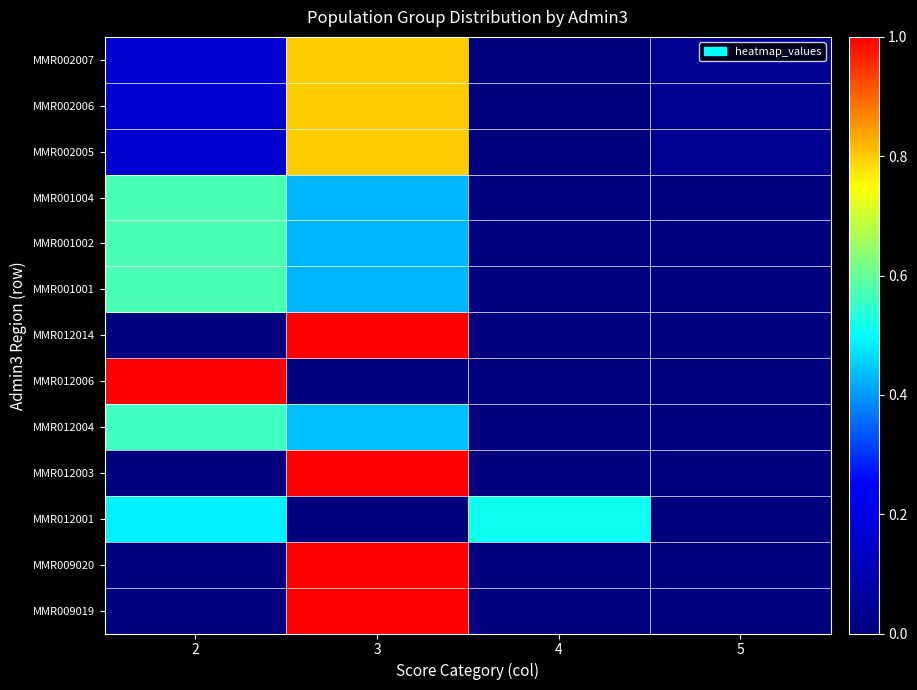

Reading left to right, extract all data points from this chart.

MMR009019: 2=0.0	3=1.0	4=0.0	5=0.0
MMR009020: 2=0.0	3=1.0	4=0.0	5=0.0
MMR012001: 2=0.5	3=0.0	4=0.5	5=0.0
MMR012003: 2=0.0	3=1.0	4=0.0	5=0.0
MMR012004: 2=0.6	3=0.4	4=0.0	5=0.0
MMR012006: 2=1.0	3=0.0	4=0.0	5=0.0
MMR012014: 2=0.0	3=1.0	4=0.0	5=0.0
MMR001001: 2=0.6	3=0.4	4=0.0	5=0.0
MMR001002: 2=0.6	3=0.4	4=0.0	5=0.0
MMR001004: 2=0.6	3=0.4	4=0.0	5=0.0
MMR002005: 2=0.2	3=0.8	4=0.0	5=0.0
MMR002006: 2=0.2	3=0.8	4=0.0	5=0.0
MMR002007: 2=0.2	3=0.8	4=0.0	5=0.0